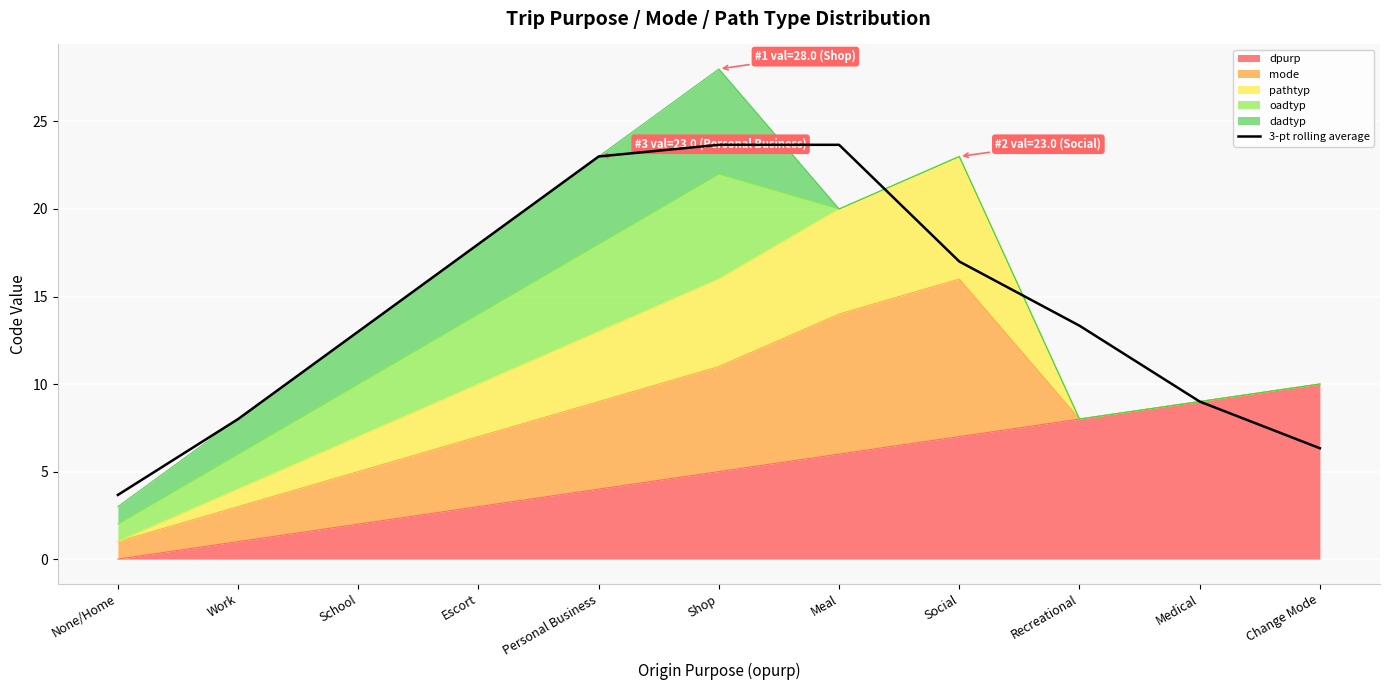

Approximately how many times larger is the value at None/Home compared to Change Mode?

0.6